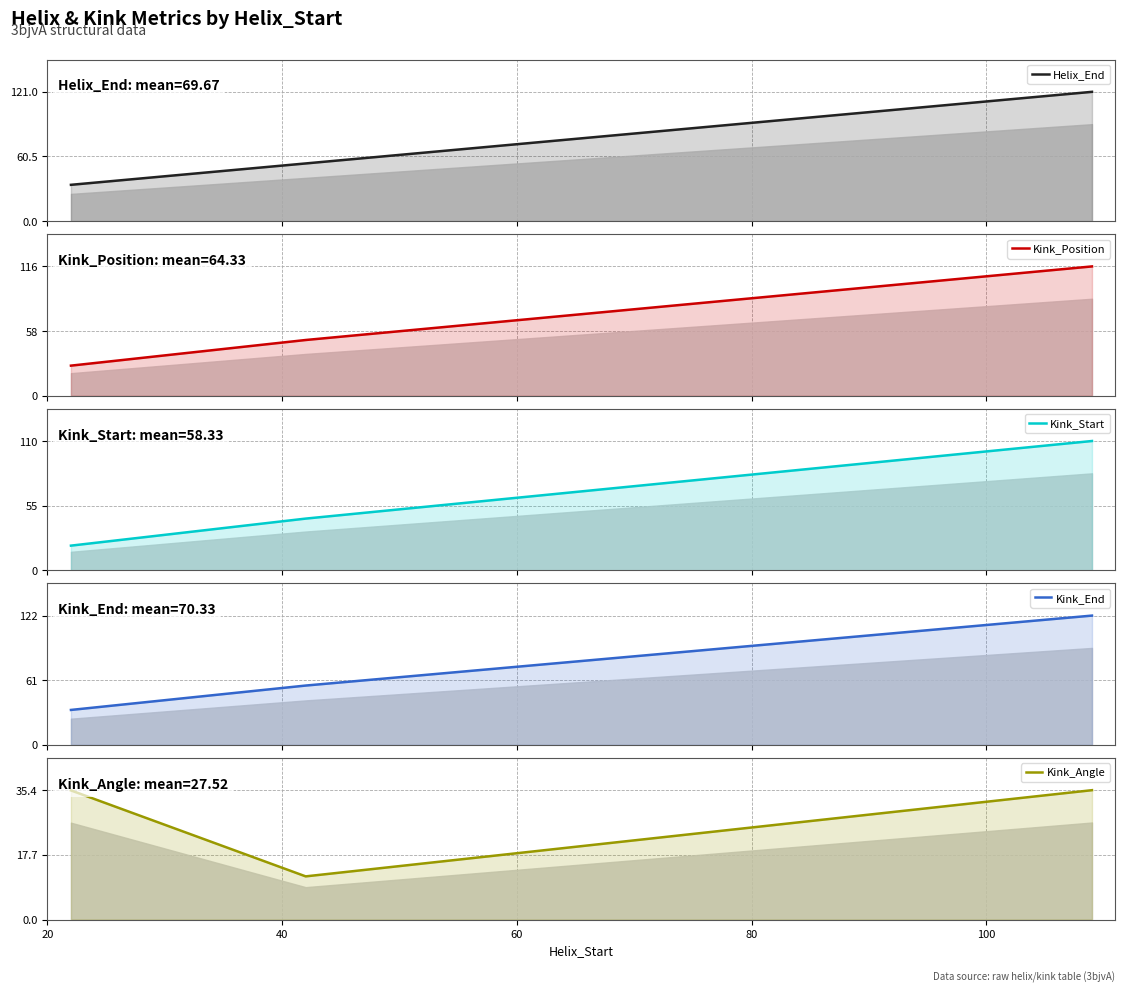

What is the spread (max minus min) of values at 40?

44.2